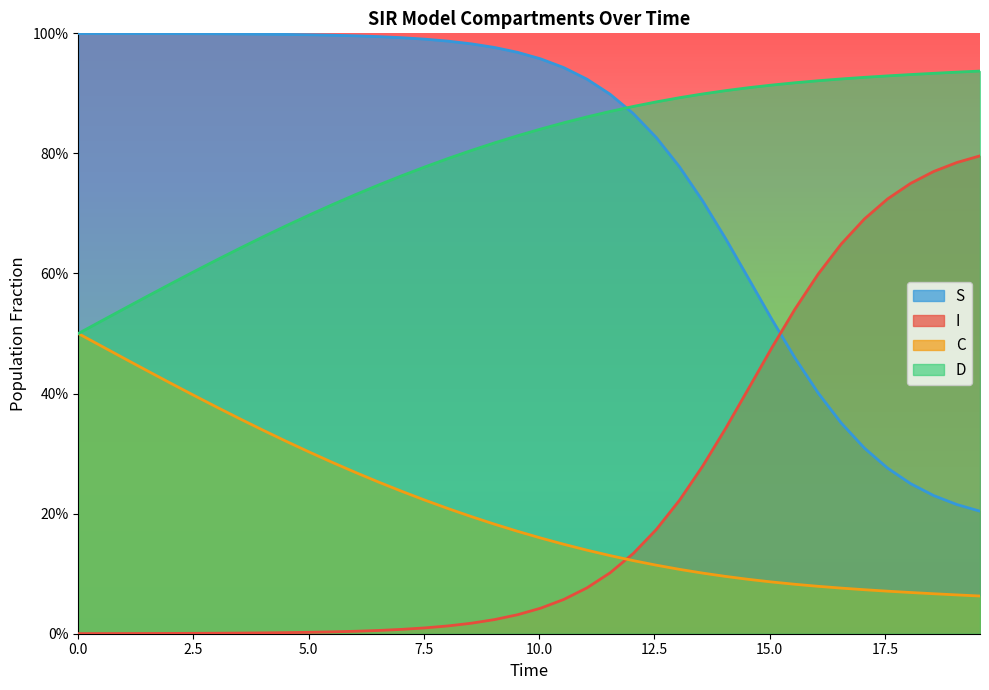

Rank the series by their maximum value, from lowest to highest.

C, I, D, S